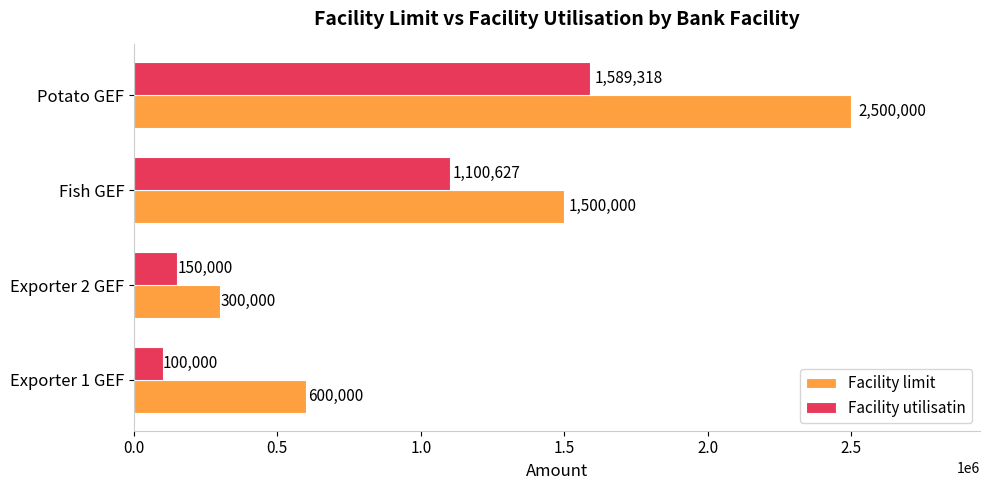

Rank the series by their maximum value, from lowest to highest.

Facility utilisatin, Facility limit